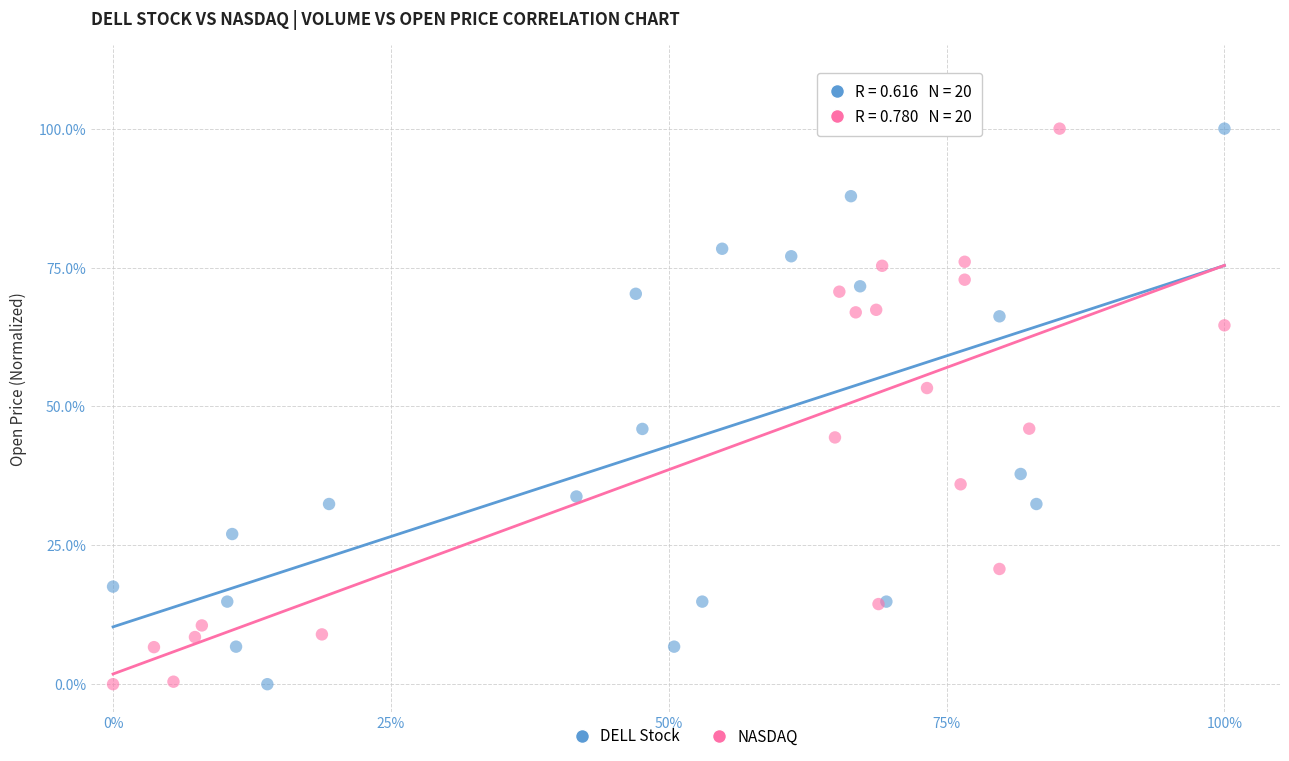

What are all the series names shown in the legend?

DELL Stock, NASDAQ